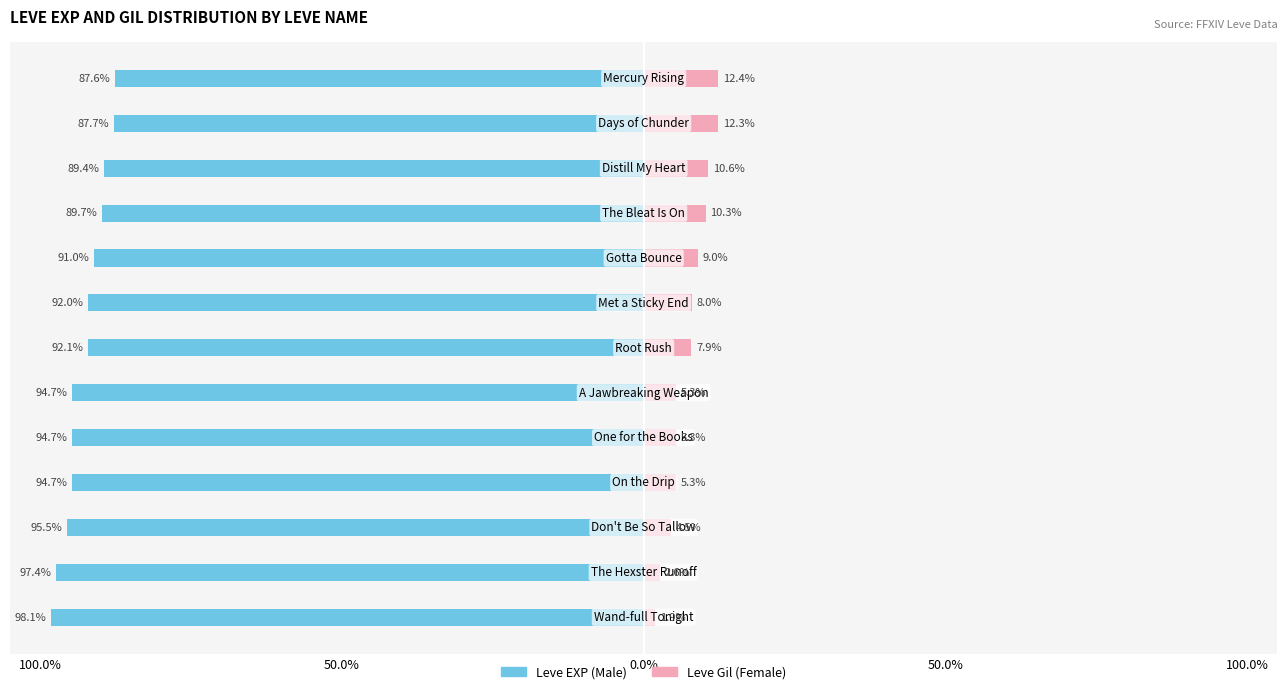

Count the number of data series in this chart.

2